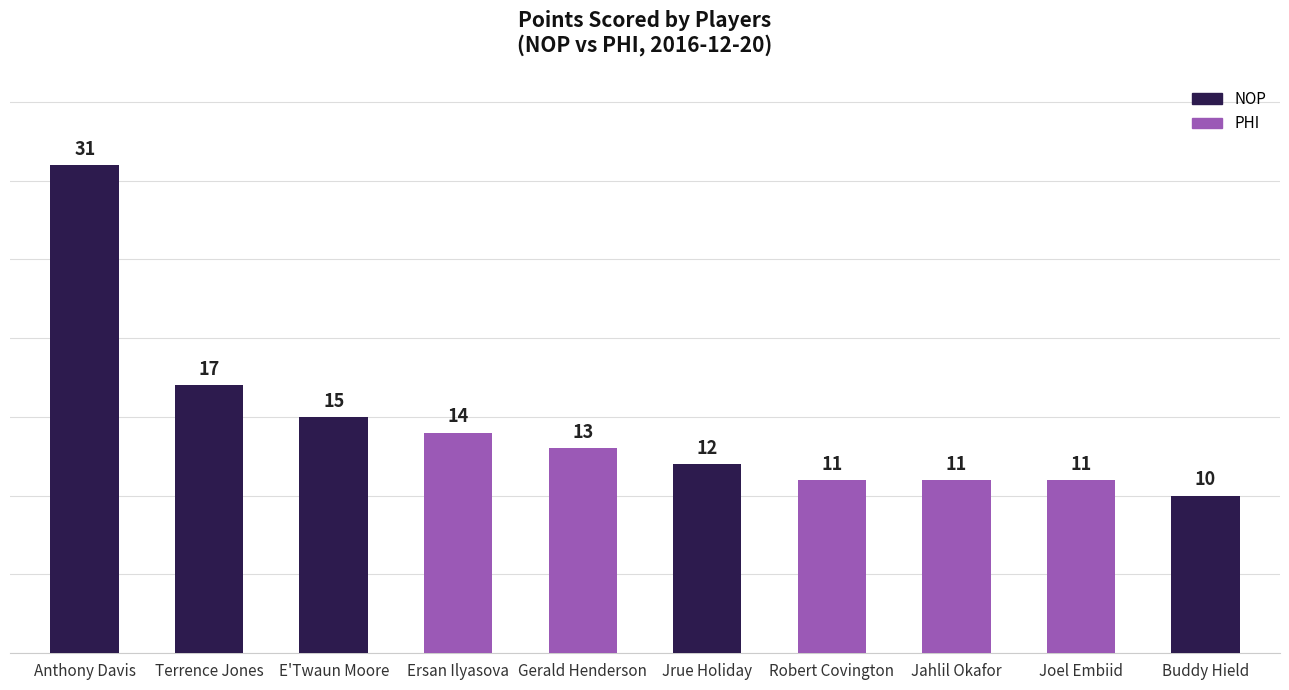

Approximately how many times larger is the value at Ersan Ilyasova compared to E'Twaun Moore?

0.9